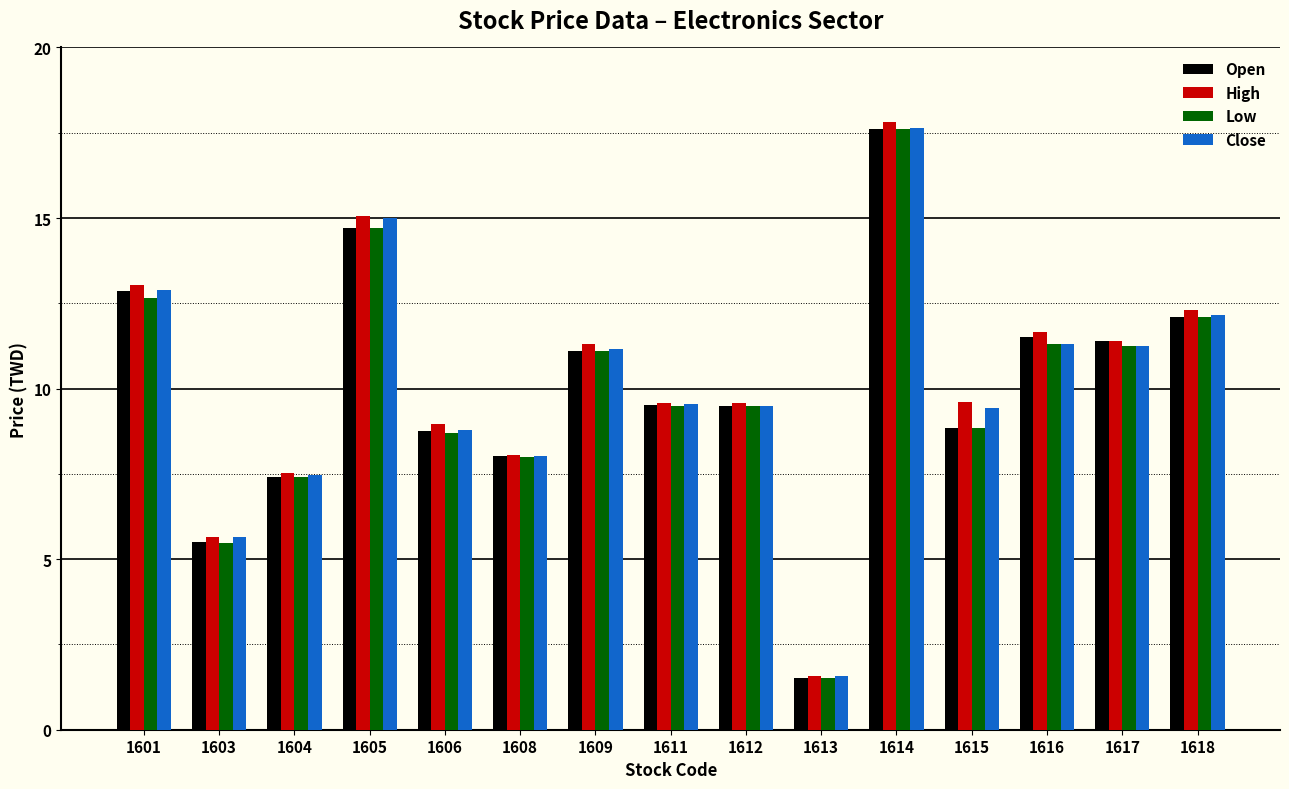

At which category is the sum across all series the highest?

1614